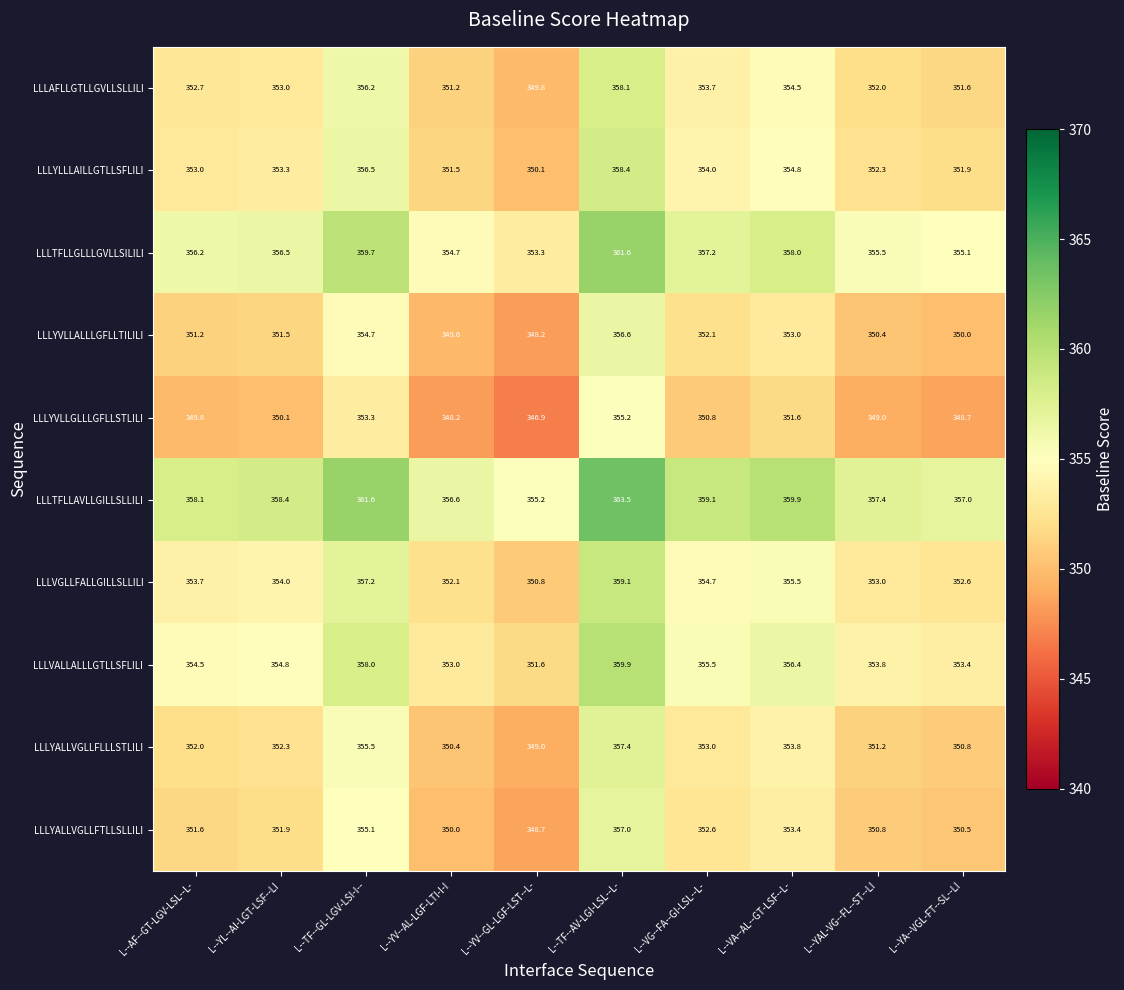

What is the sum of the LLLYVLLGLLLGFLLSTLILI values at L--TF--GL-LGV-LSI-I-- and L--AF--GT-LGV-LSL--L-?

703.1